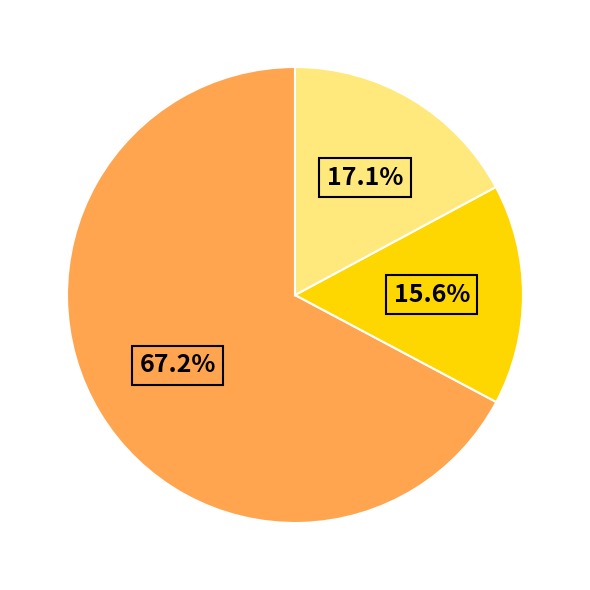

Is there any slice that represents more than half of the pie?

Yes